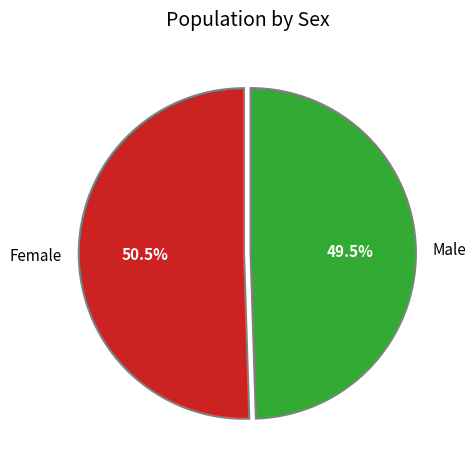

To the nearest percent, what is the combined percentage of Female and Male?

100%